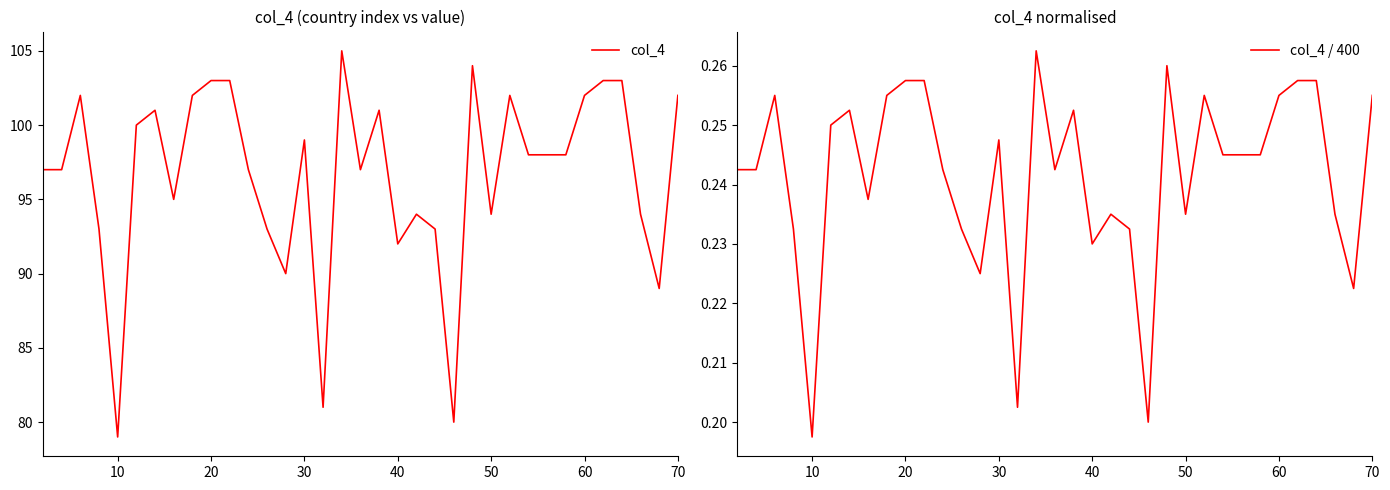

At which label does col_4 / 400 reach its minimum?

10